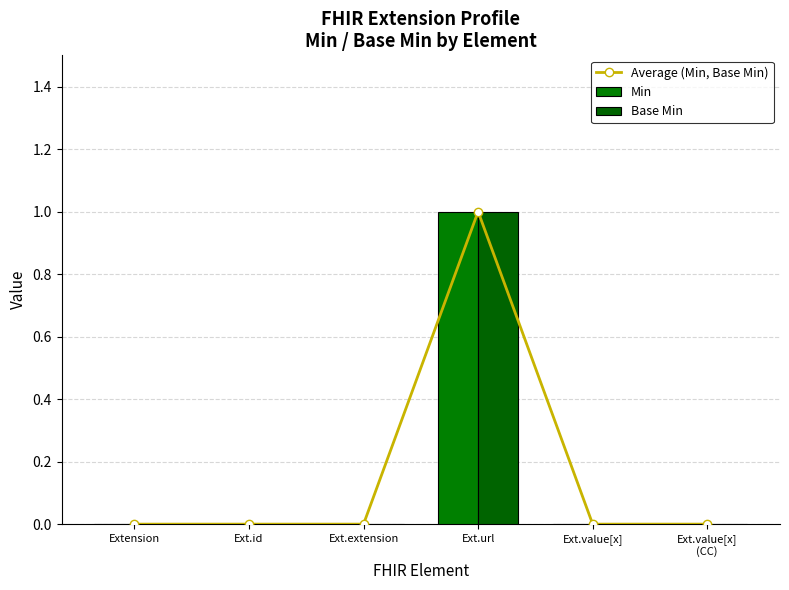

What are all the series names shown in the legend?

Average (Min, Base Min), Min, Base Min